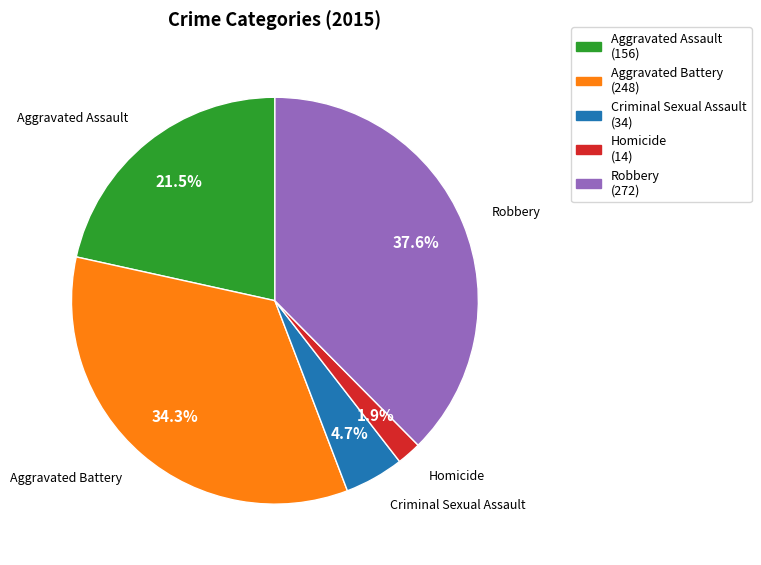

To the nearest percent, what portion does Homicide represent?

2%